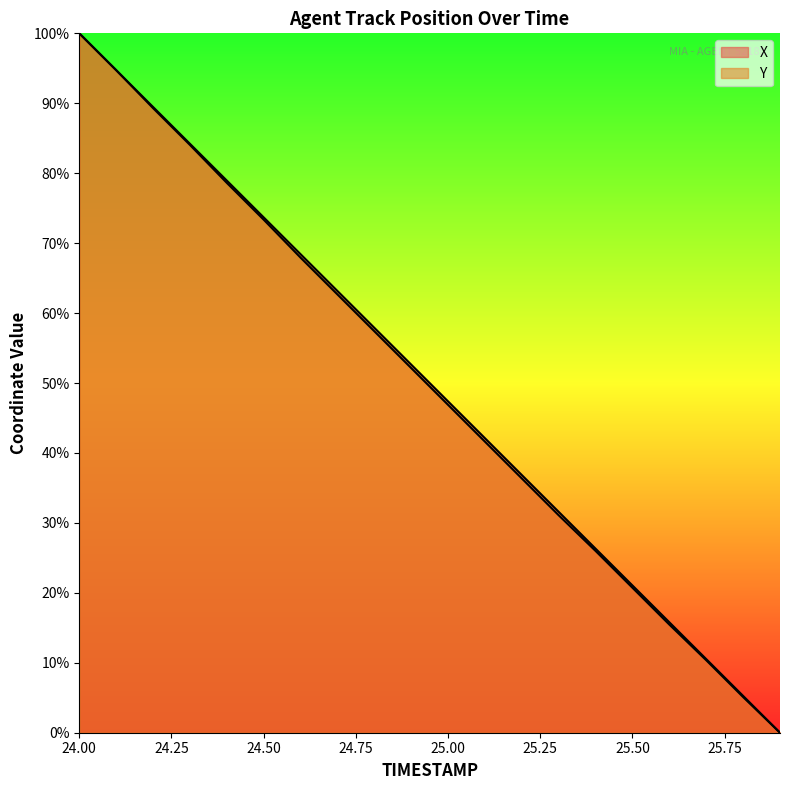

How many data points in Y are less than 52?

10